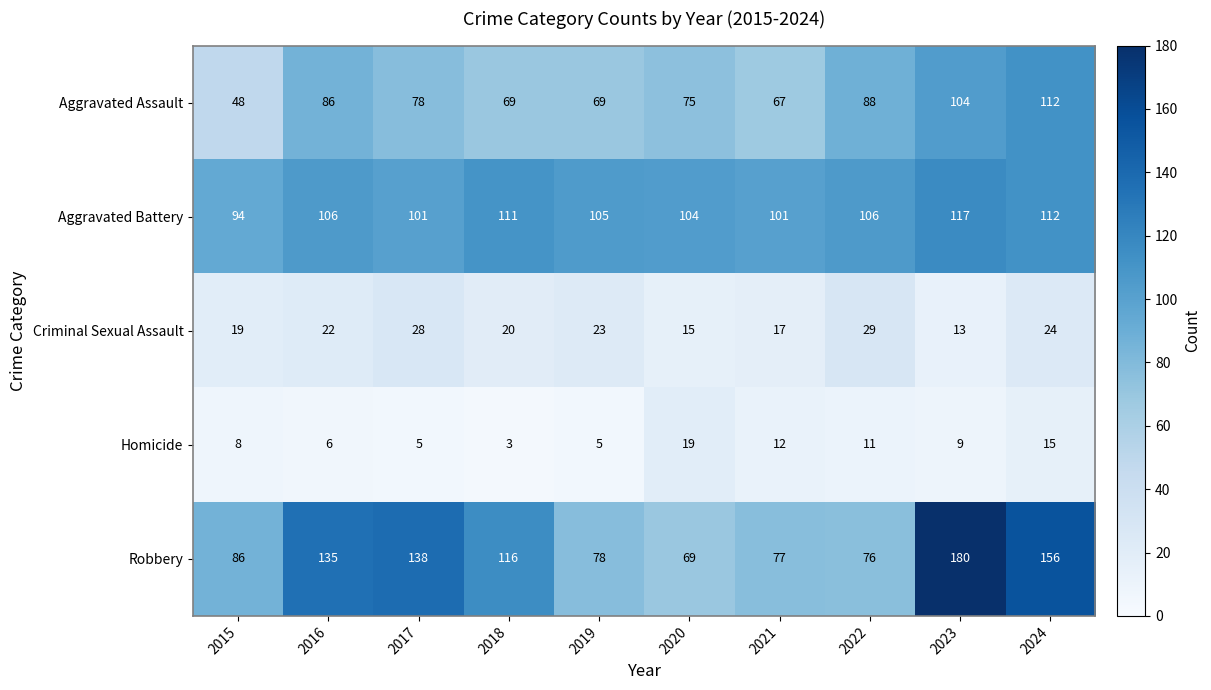

Read the Aggravated Assault value at 2021.

67